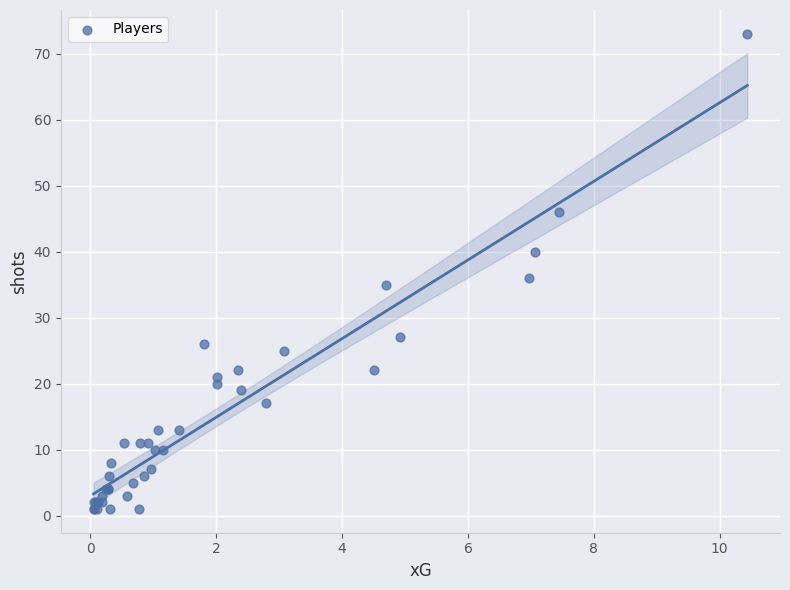

What Y value in the scatter plot is closest to 37?

36